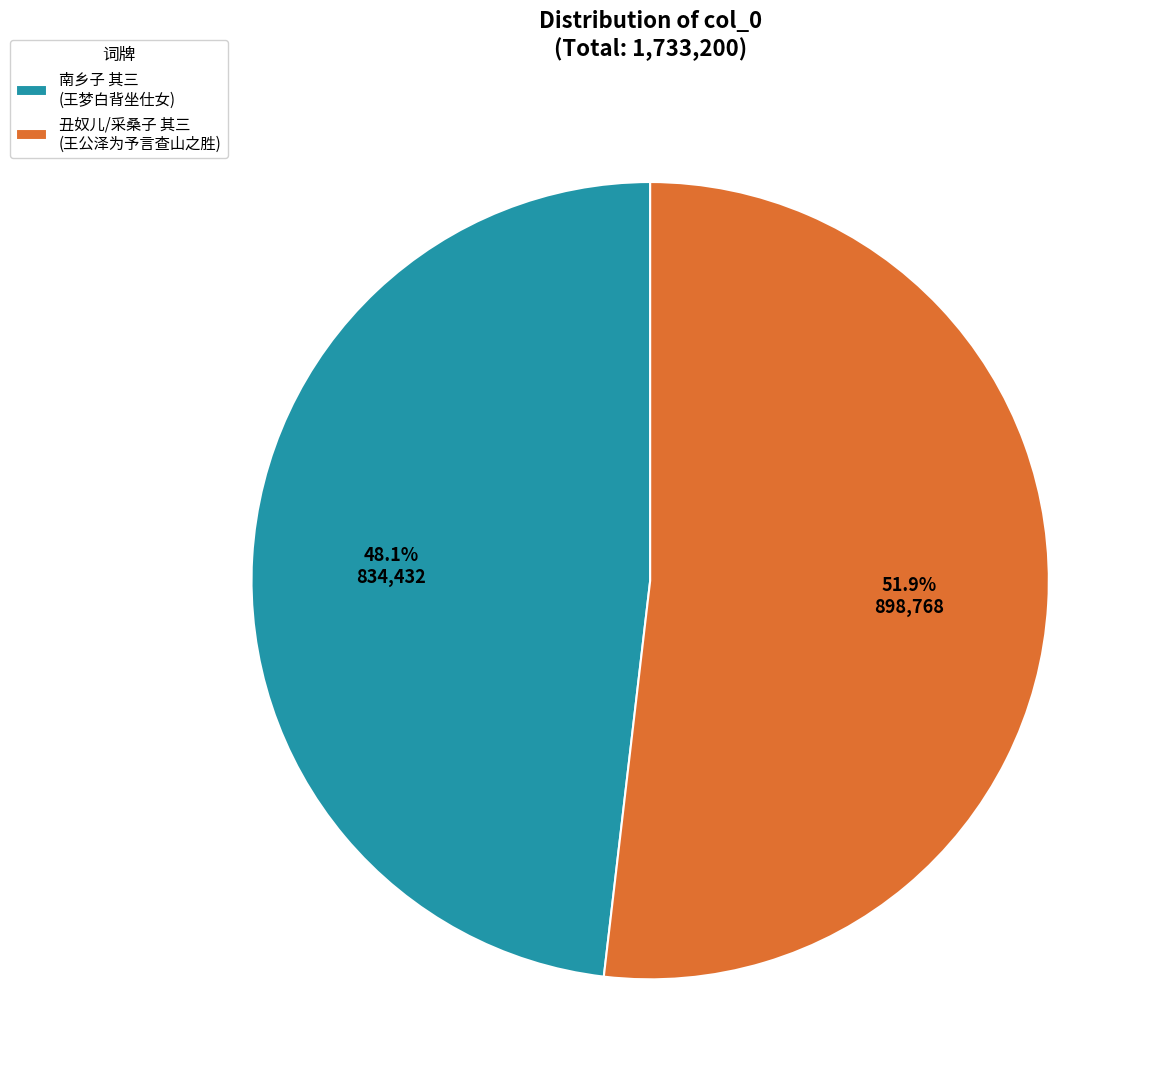

Which category has the smallest portion of the pie?

南乡子 其三 (王梦白背坐仕女)